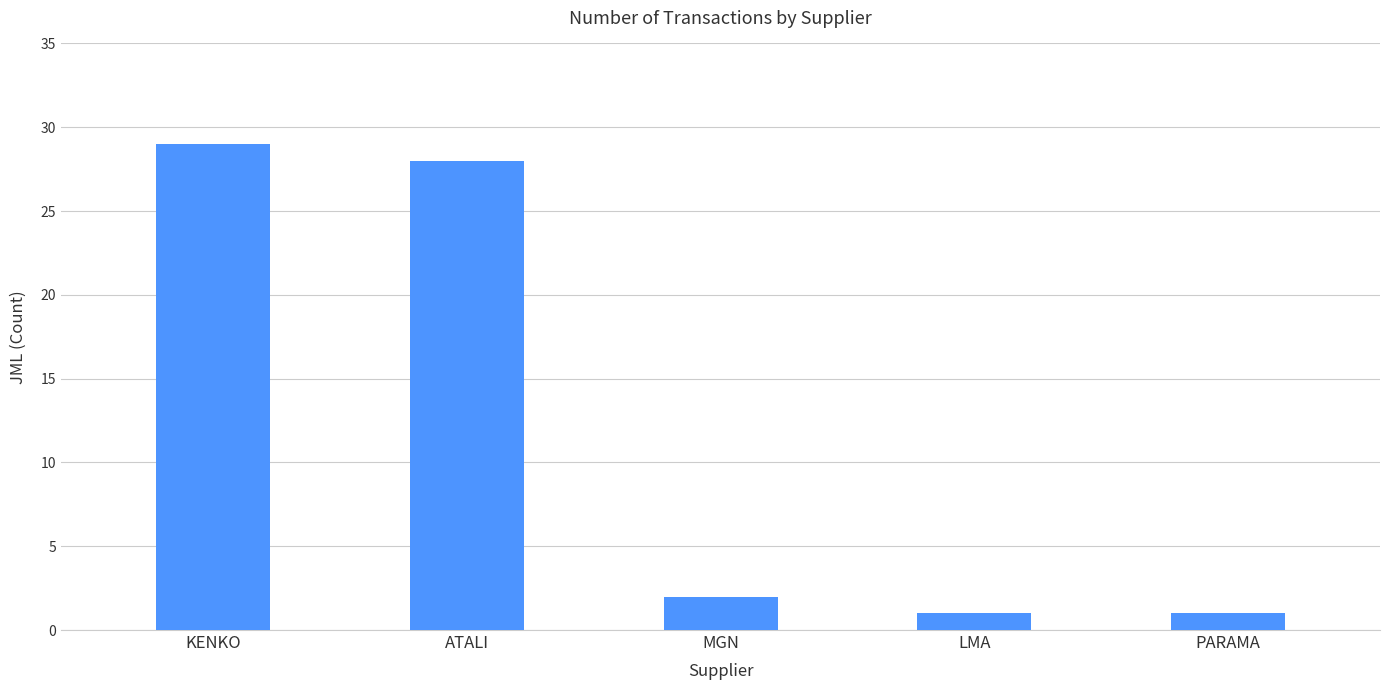

How many distinct data groups are displayed?

1